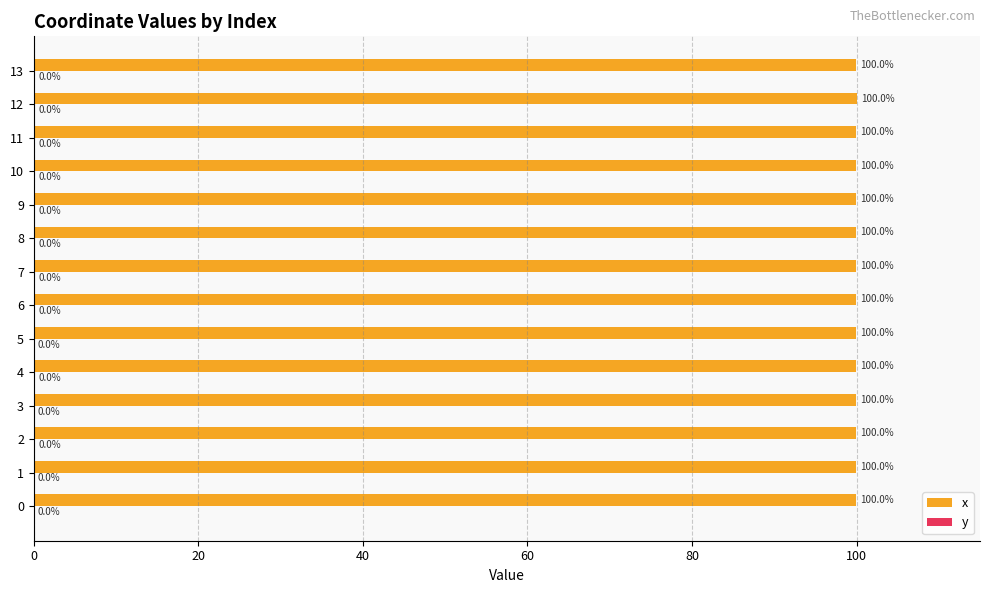

What is the total value across all series at 8?

100.0